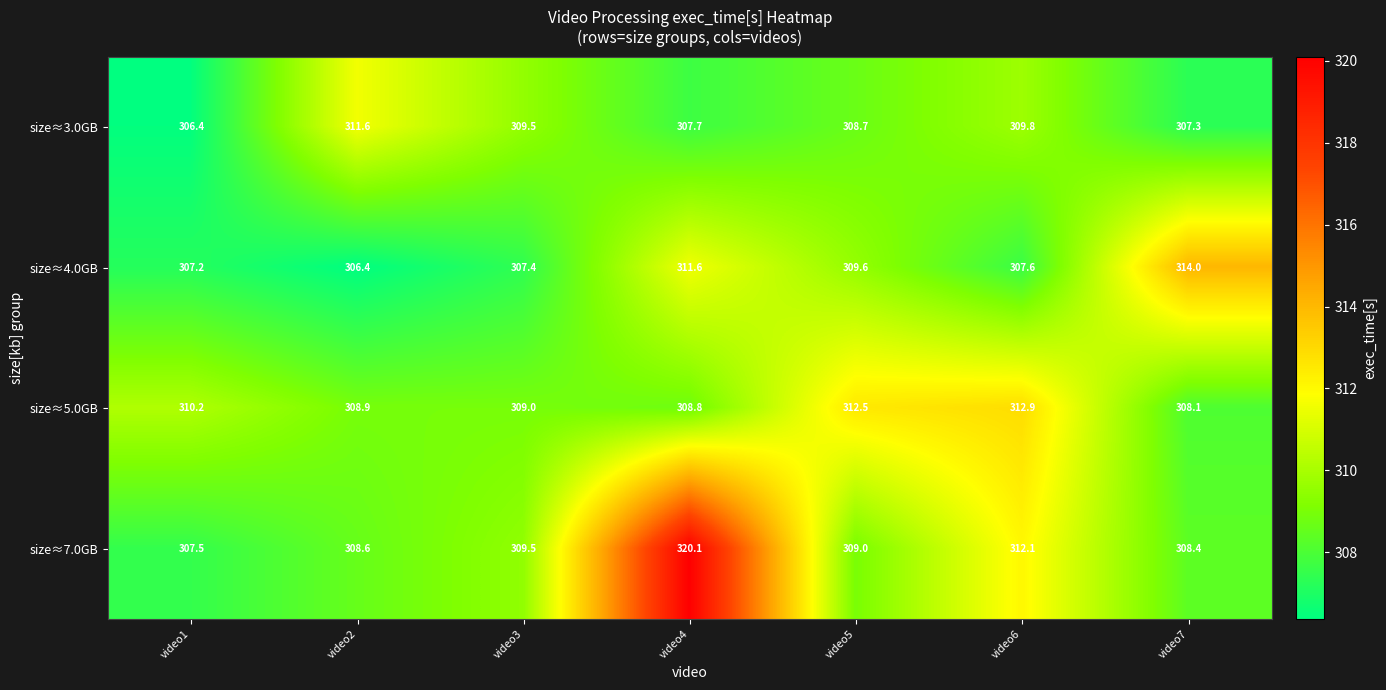

Reading left to right, what are all the values shown in this chart?

size≈3.0GB: 306.4	311.6	309.5	307.7	308.7	309.8	307.3
size≈4.0GB: 307.2	306.4	307.4	311.6	309.6	307.6	314.0
size≈5.0GB: 310.2	308.9	309.0	308.8	312.5	312.9	308.1
size≈7.0GB: 307.5	308.6	309.5	320.1	309.0	312.1	308.4